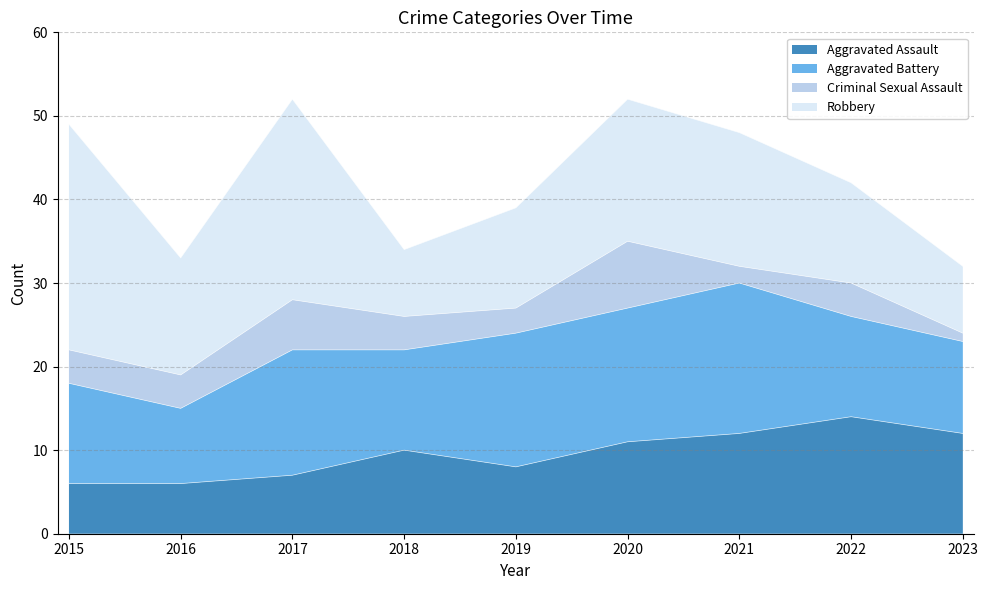

Reading left to right, extract all data points from this chart.

Aggravated Assault: 6	6	7	10	8	11	12	14	12
Aggravated Battery: 12	9	15	12	16	16	18	12	11
Criminal Sexual Assault: 4	4	6	4	3	8	2	4	1
Robbery: 27	14	24	8	12	17	16	12	8